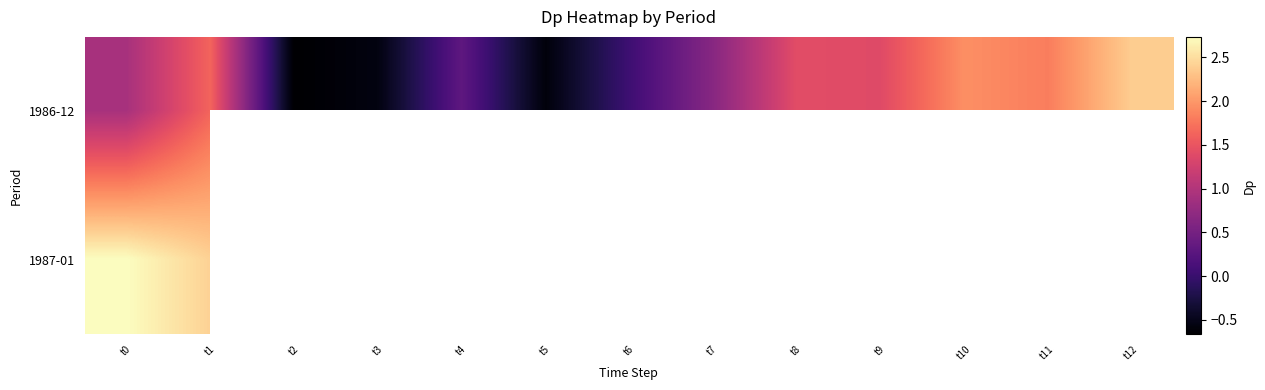

Between t11 and t9, which is larger?

t11